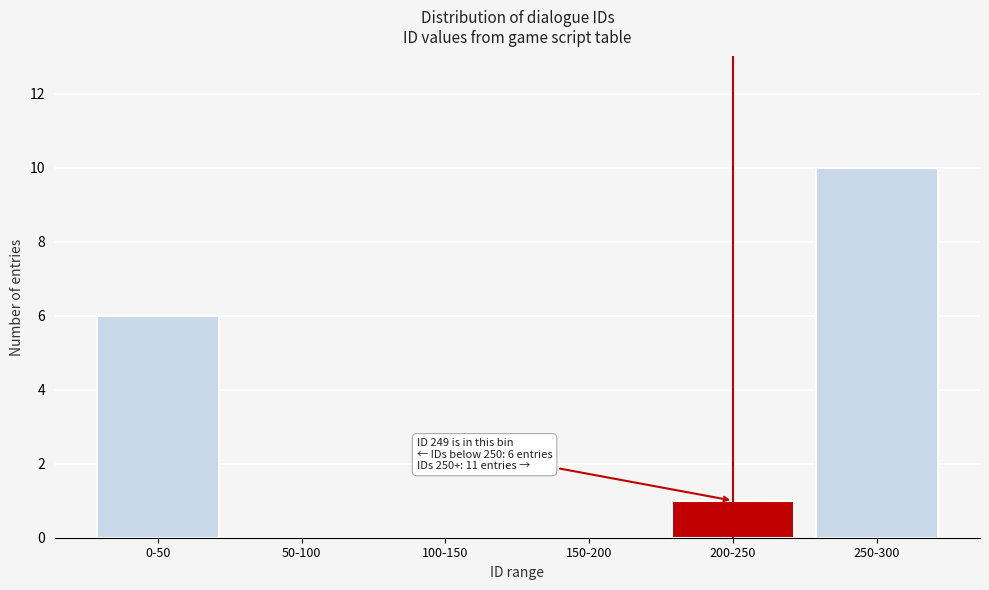

Reading left to right, list all the values displayed in this chart.

0-50=6	50-100=0	100-150=0	150-200=0	200-250=1	250-300=10